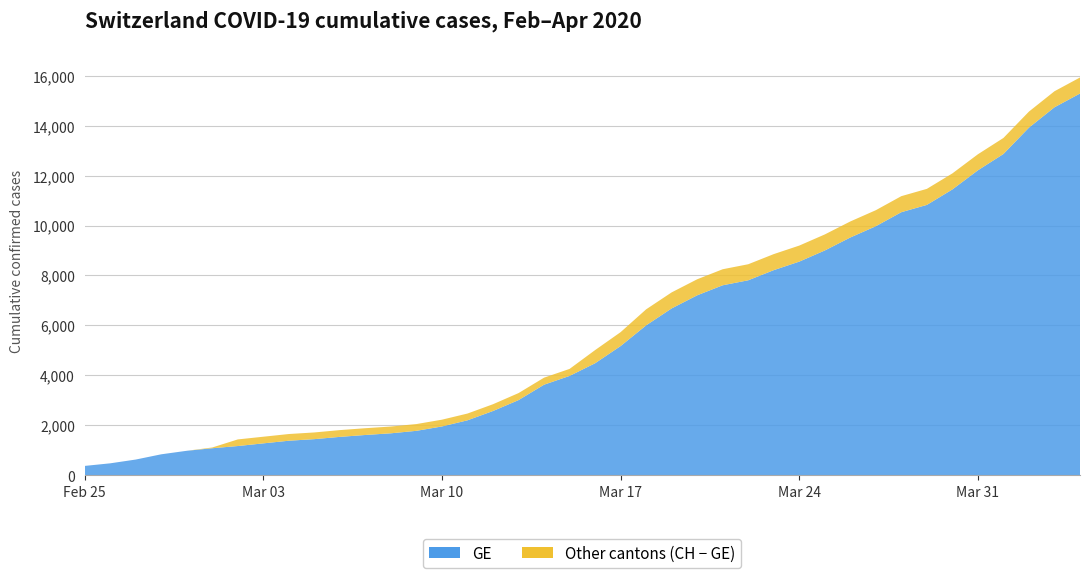

Reading left to right, list all the values displayed in this chart.

GE: 375	479	630	840	981	1083	1171	1278	1384	1447	1538	1614	1681	1780	1955	2201	2574	3010	3627	3978	4485	5174	6002	6681	7205	7607	7807	8213	8554	9000	9520	9971	10533	10825	11444	12210	12863	13919	14733	15284
CH: 375	479	630	840	981	1113	1436	1544	1652	1715	1809	1885	1952	2051	2226	2472	2845	3291	3908	4259	5012	5731	6644	7323	7847	8249	8449	8855	9196	9642	10162	10613	11175	11467	12086	12852	13505	14561	15375	15926